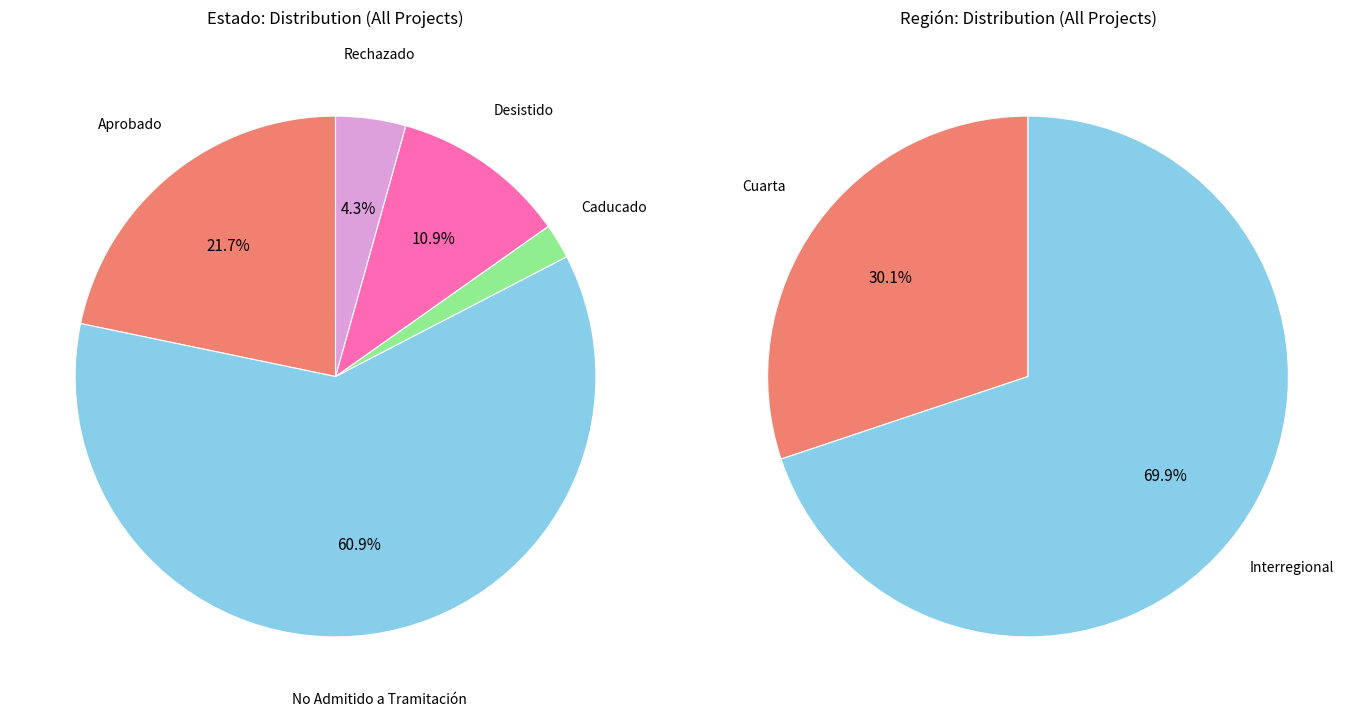

What is the change in value from No Admitido a Tramitación to Desistido?

-23